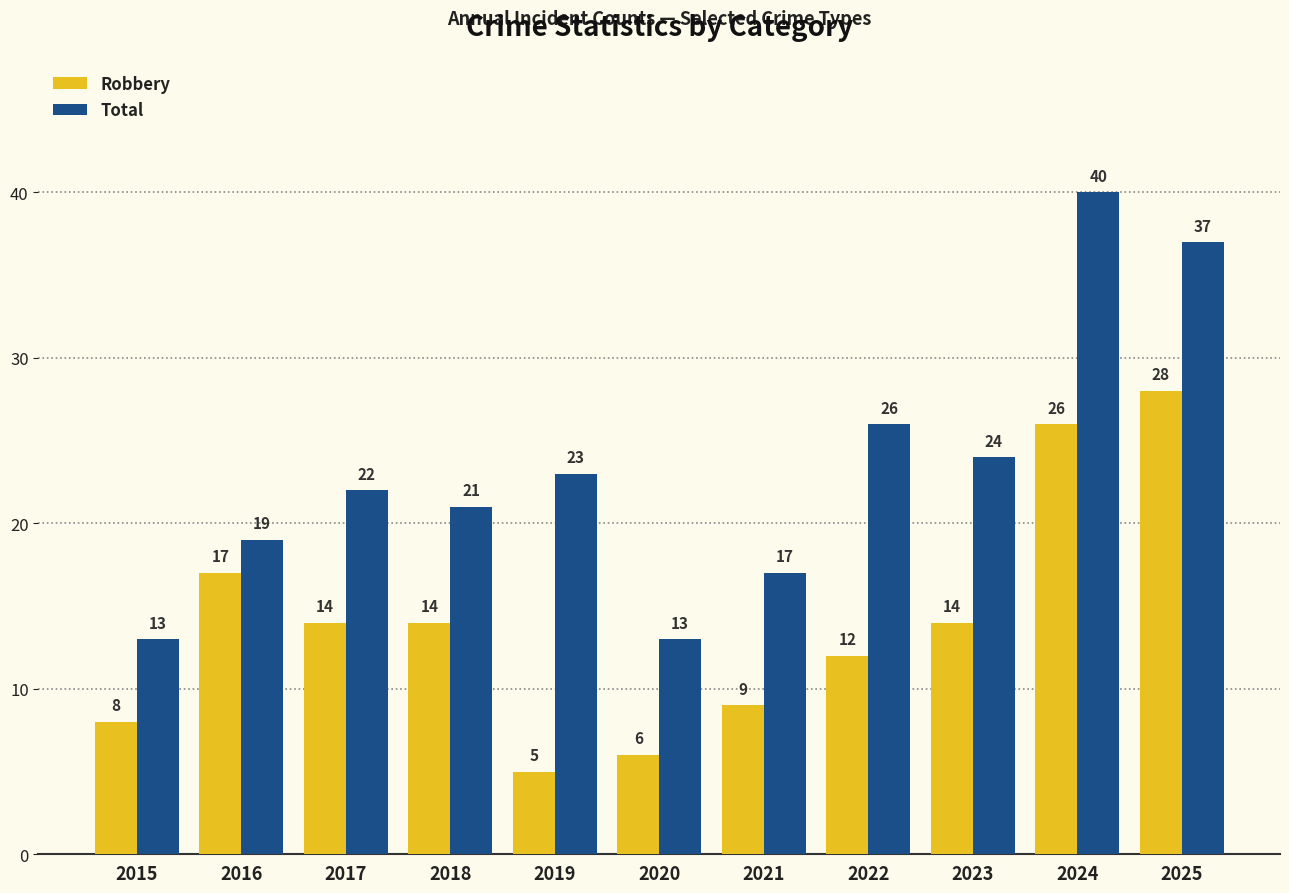

How many bars are there in total?

22